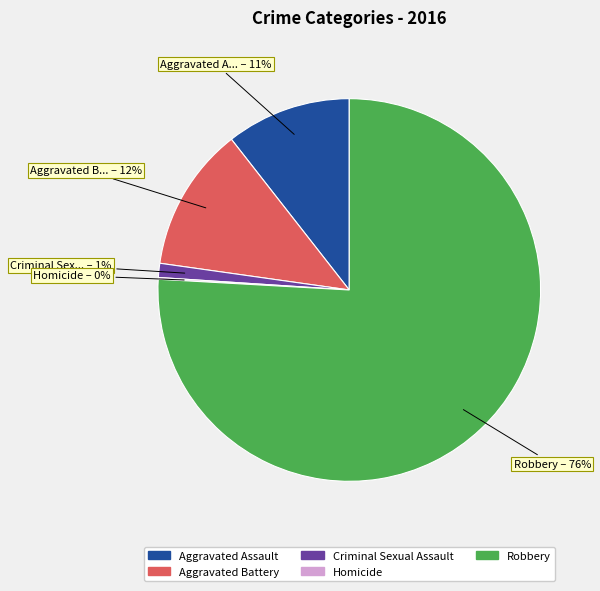

Is the sum of Criminal Sexual Assault and Aggravated Assault greater than half?

No